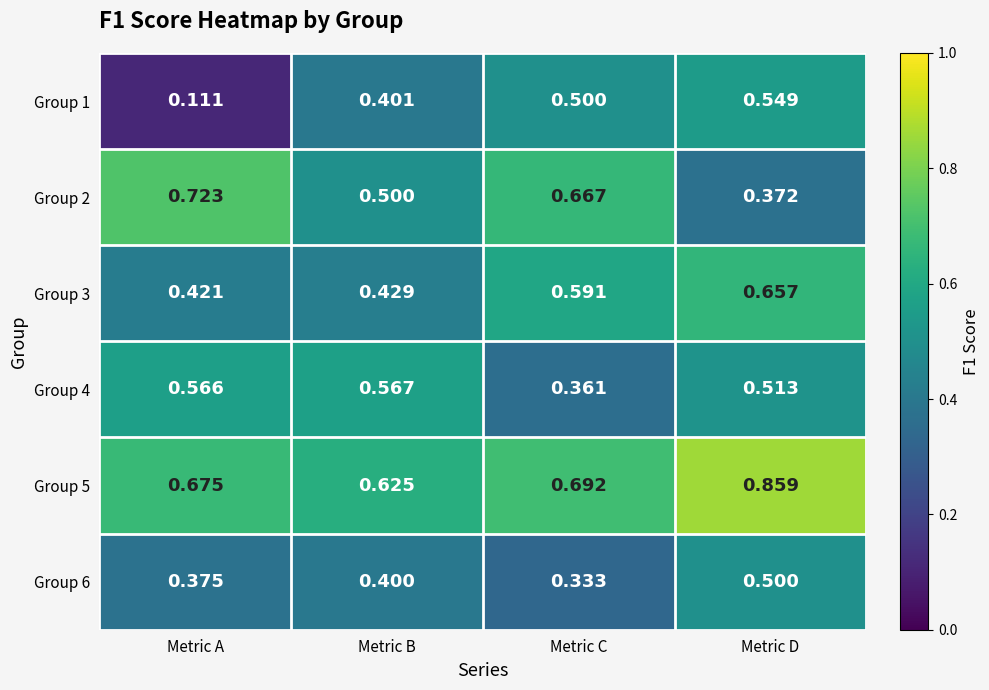

Between Metric B and Metric C, which series saw the biggest shift?

Group 4